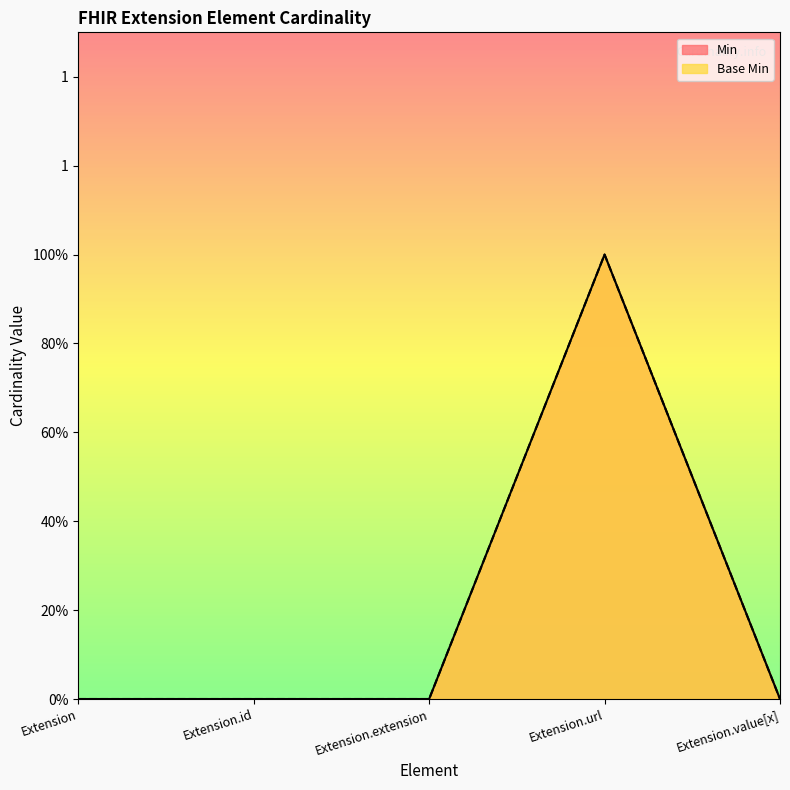

True or false: Base Min and Min cross at least once.

False